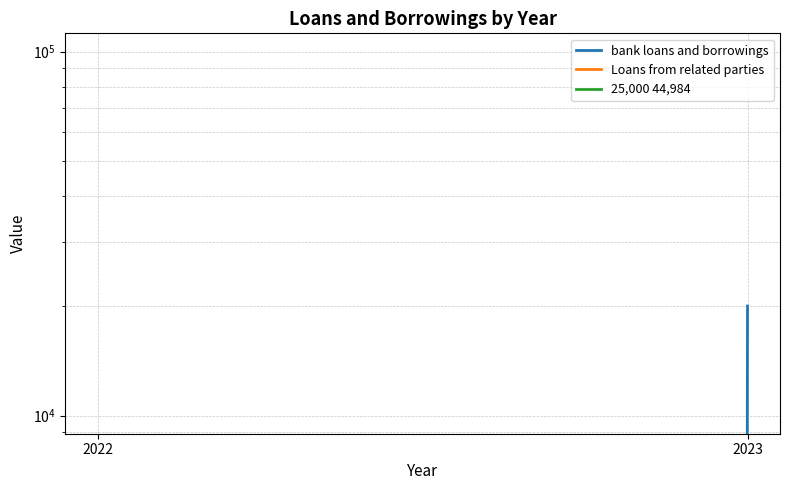

Which label corresponds to the smallest value in the chart?

2022